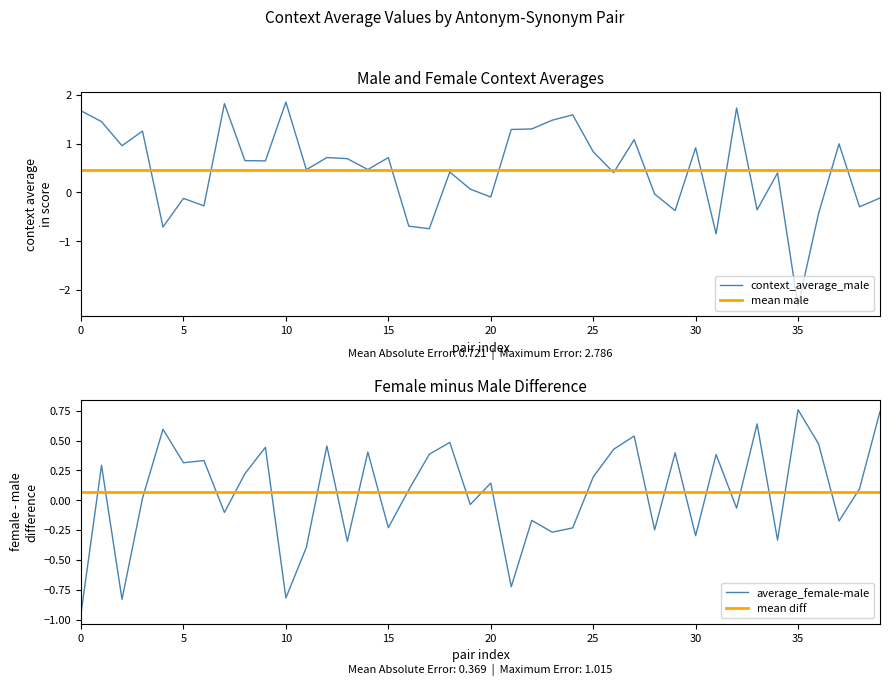

What is the maximum value for average_female-male?

0.8